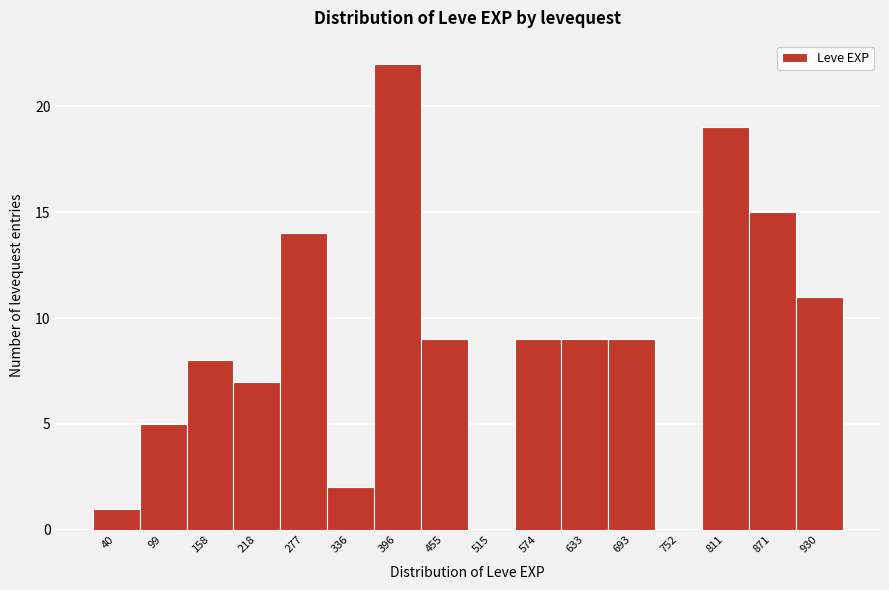

Reading left to right, extract all data points from this chart.

40=1	99=5	158=8	218=7	277=14	336=2	396=22	455=9	515=0	574=9	633=9	693=9	752=0	811=19	871=15	930=11